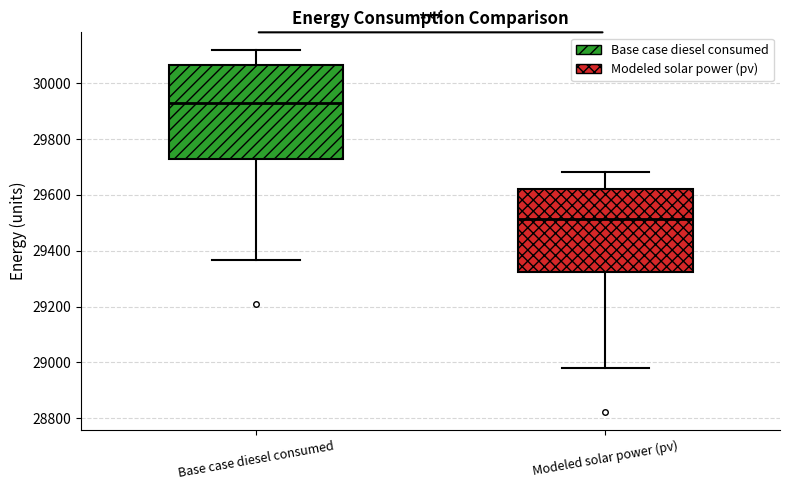

Which box is the tallest, from its lower edge to its upper edge?

Base case diesel consumed